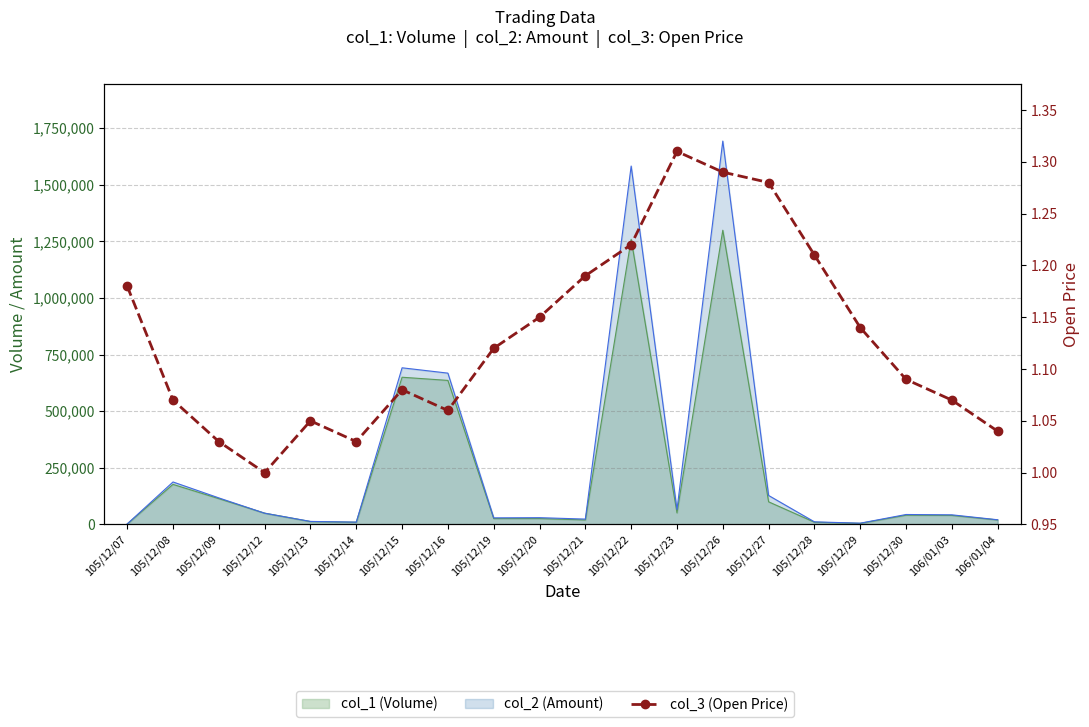

How many interior local valleys (lower than both neighbors) does the data have?

3